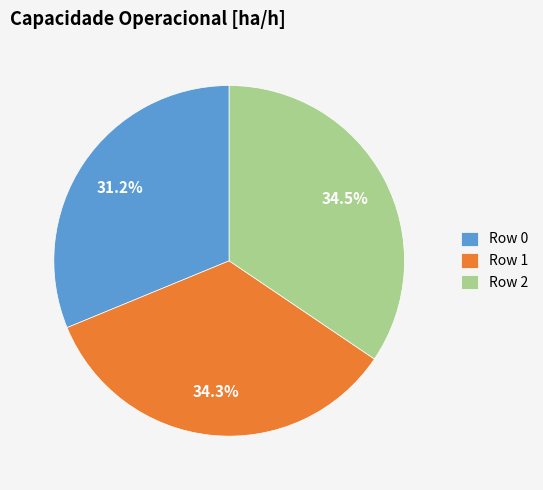

Which category has the smallest portion of the pie?

Row 0